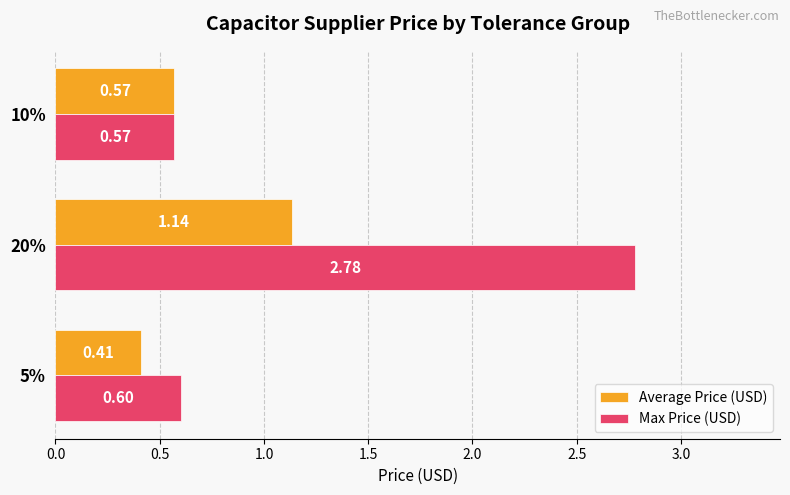

What is the difference between the maximum and minimum values in the Average Price (USD) series?

0.7